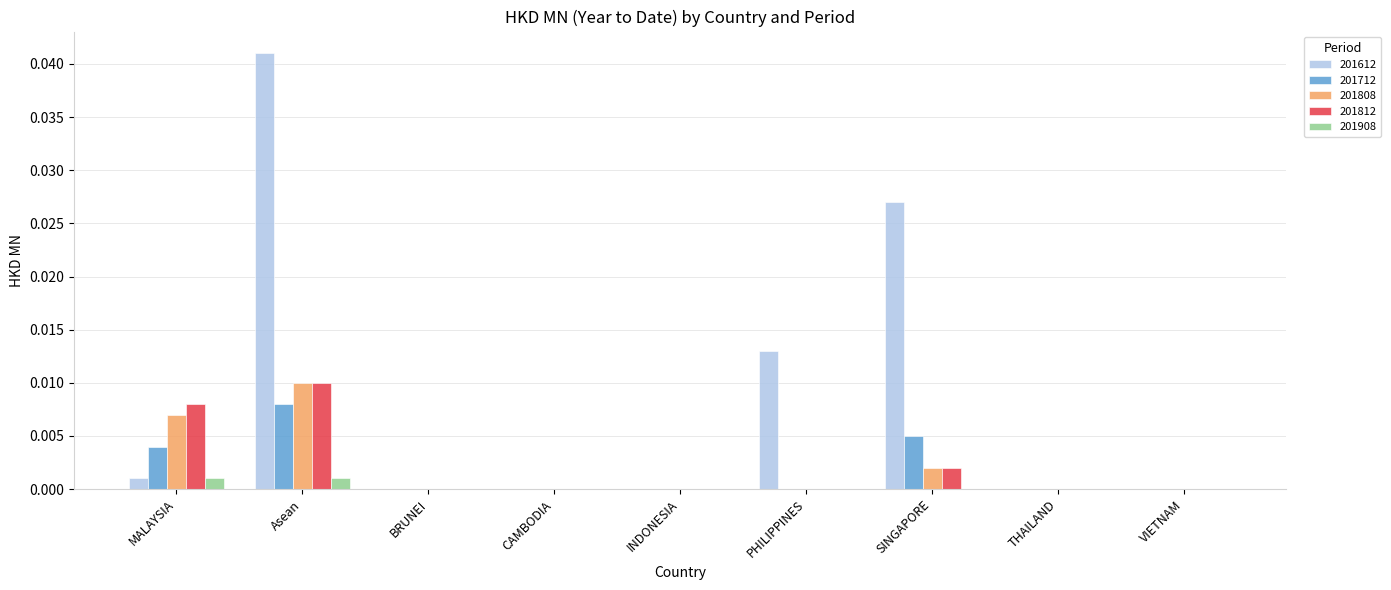

At which category is the sum across all series the highest?

Asean